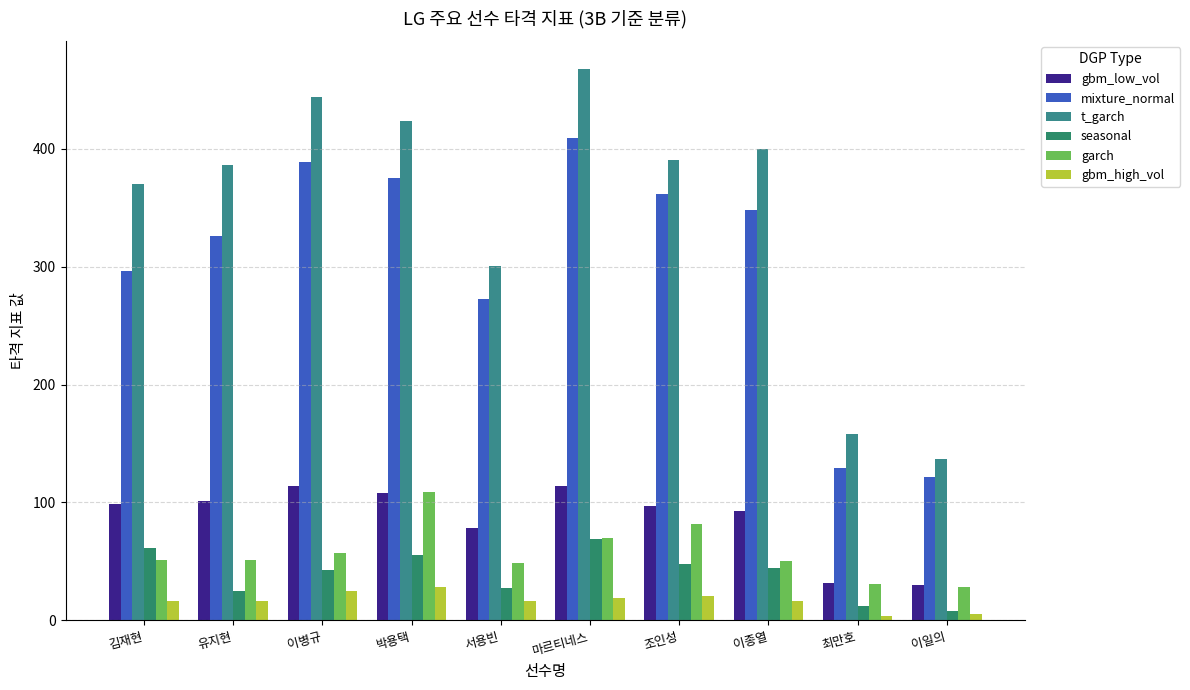

At how many categories does at least one series exceed 148?

9